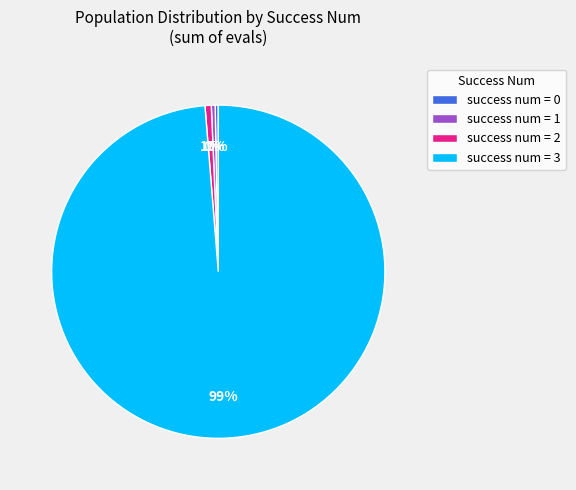

How many slices are in this pie chart?

4